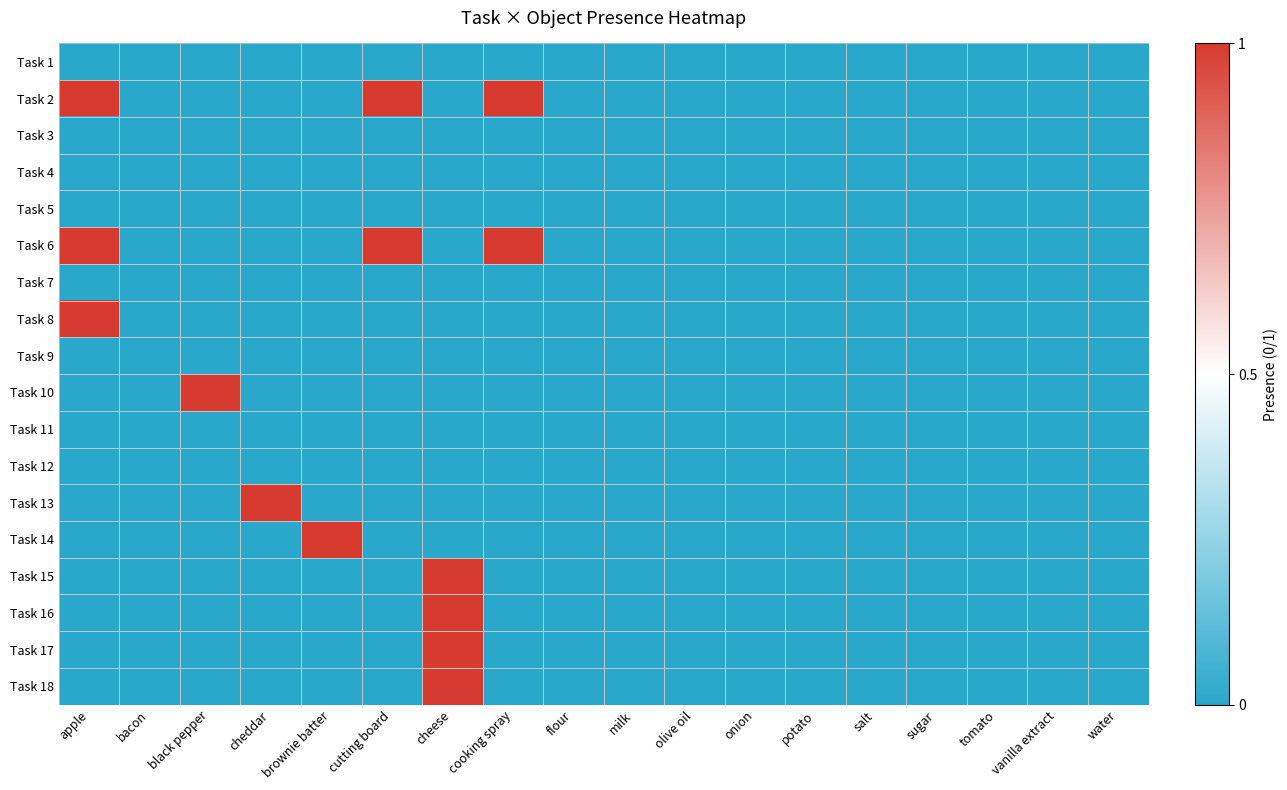

How many distinct data groups are displayed?

18